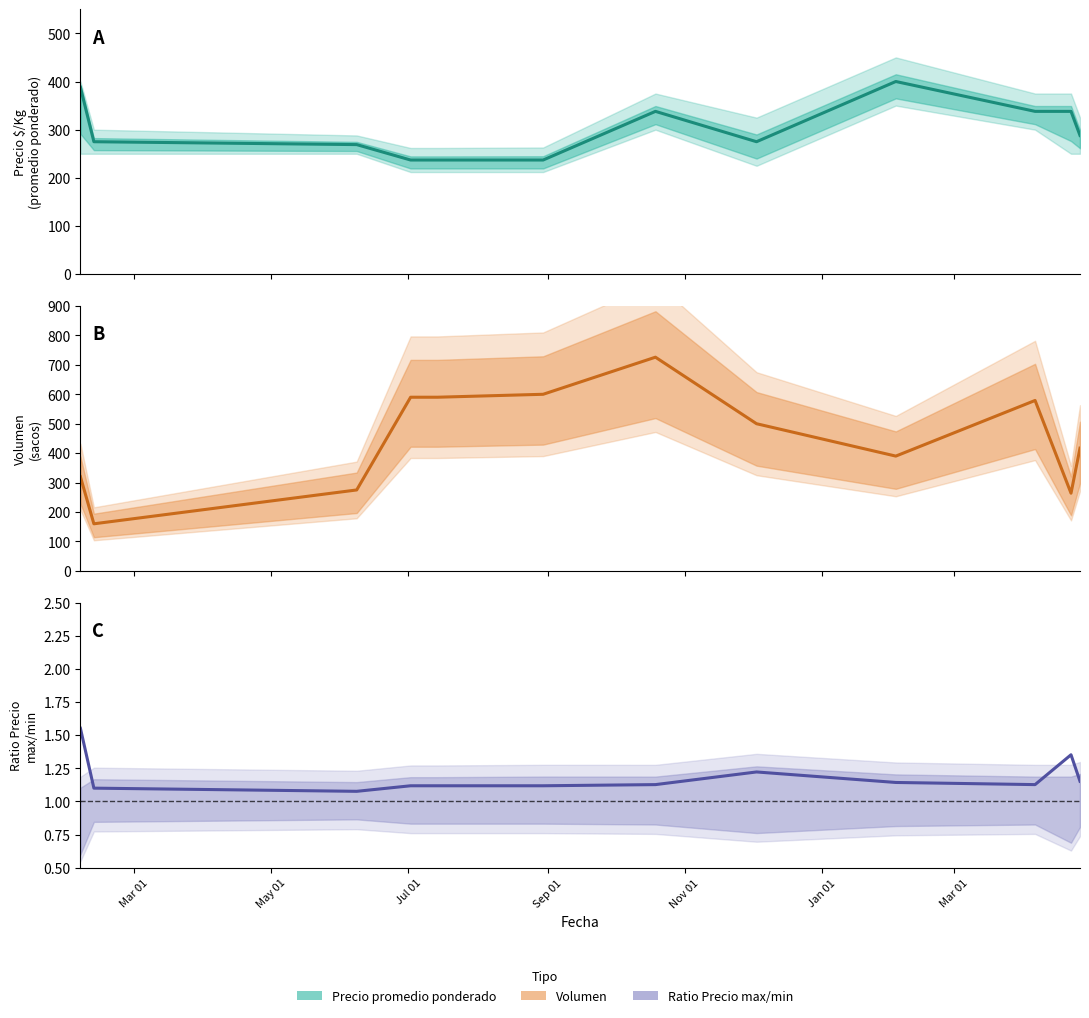

Does the chart have visible grid lines?

No